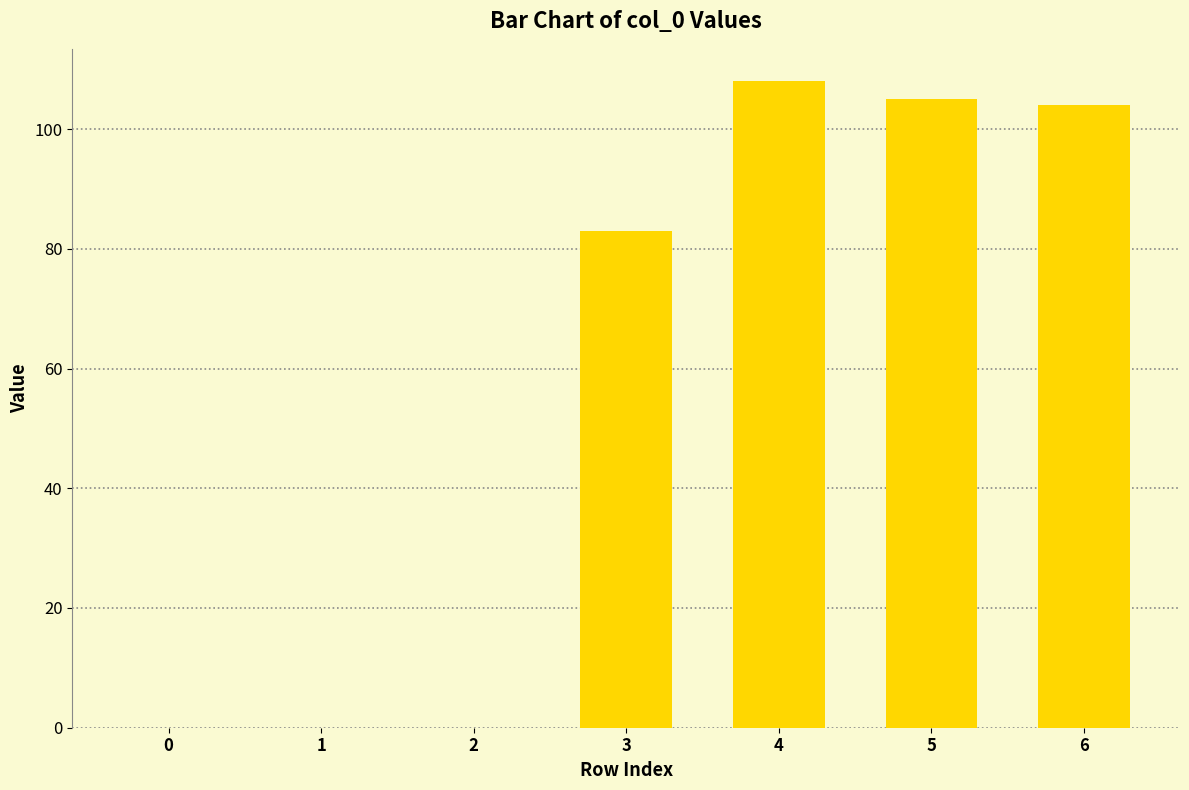

What is the ratio of the value at 5 to the value at 4?

1.0